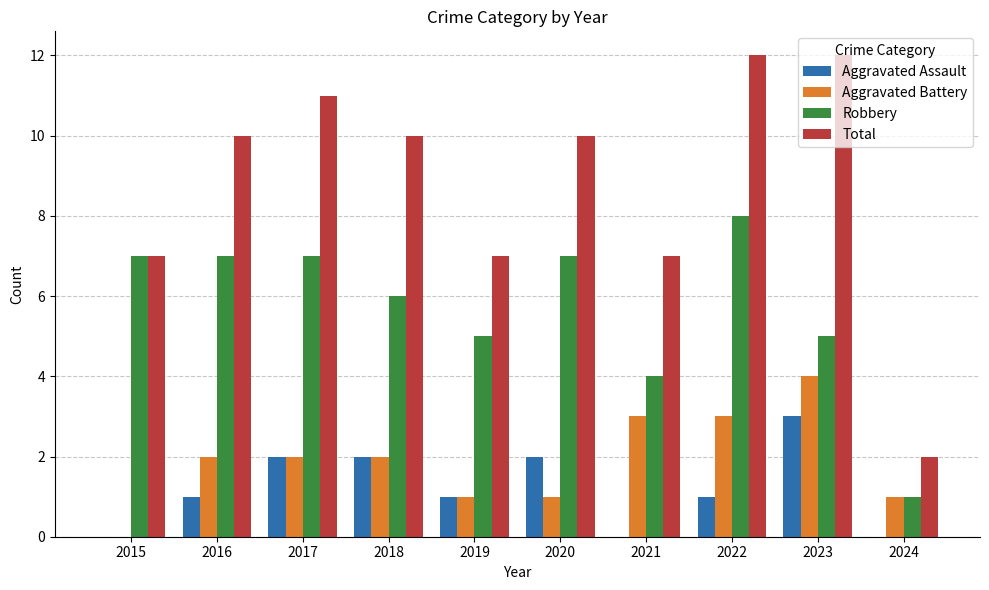

Which series has the largest total across all categories?

Total